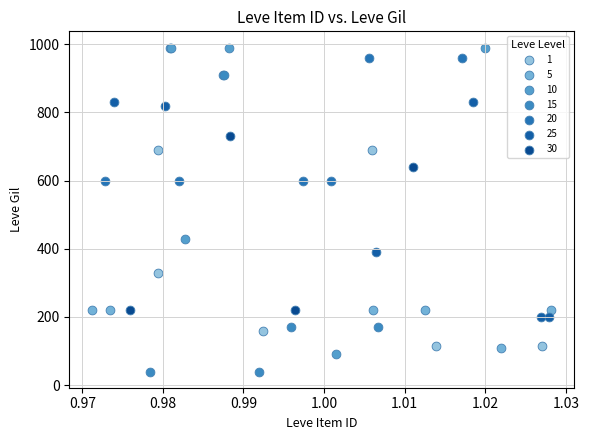

What are all the series names shown in the legend?

1, 5, 10, 15, 20, 25, 30